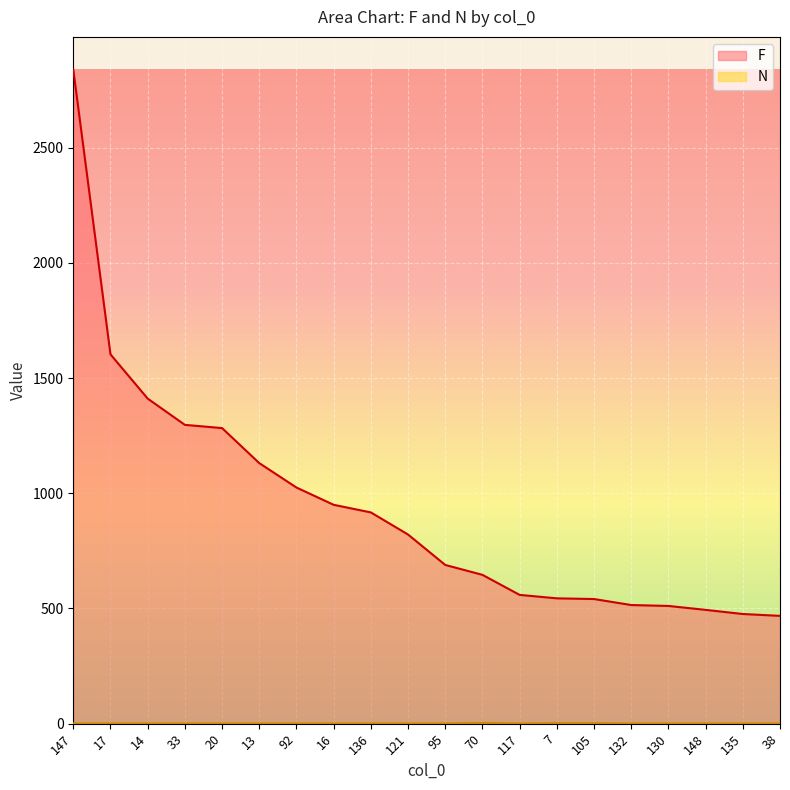

The value of N at 17 is 1. True or false?

True